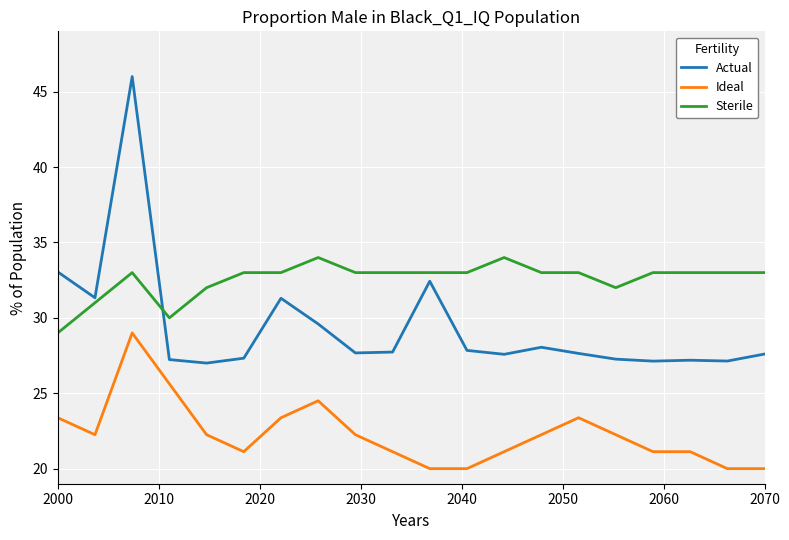

List the series in order of their overall mean, lowest first.

Ideal, Actual, Sterile